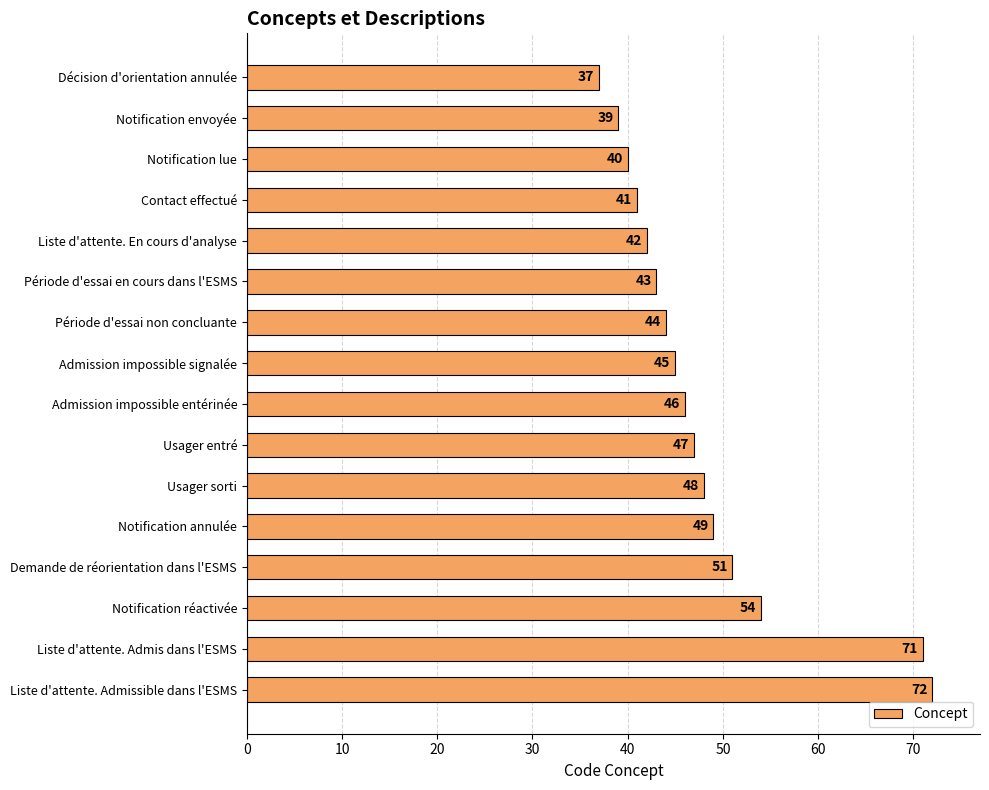

What is the label of the 2nd bar from the top?

Notification envoyée